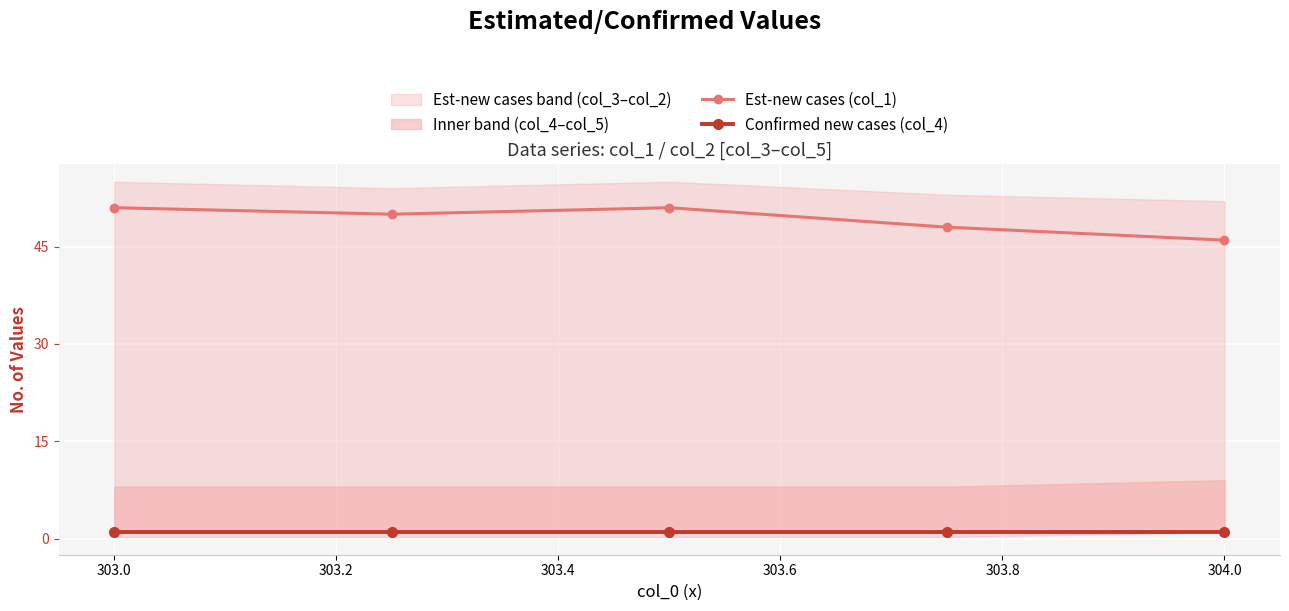

True or false: Confirmed new cases (col_4) and Est-new cases (col_1) intersect in this chart.

False